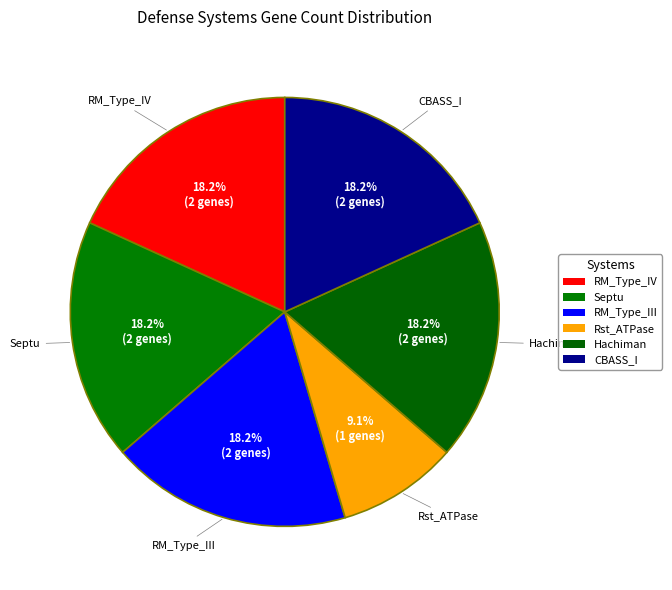

Is it true that RM_Type_IV is 18% of the pie?

True